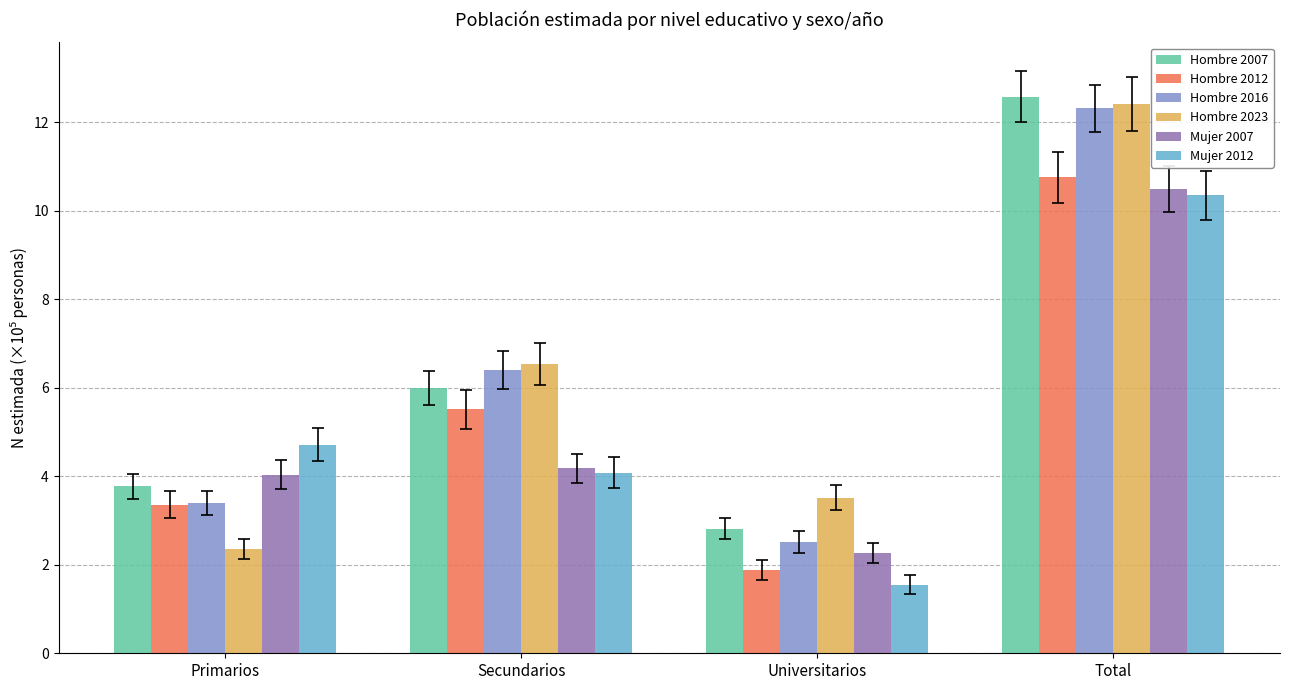

Is the value of Hombre 2023 at Total greater than the value of Mujer 2007 at Total?

Yes